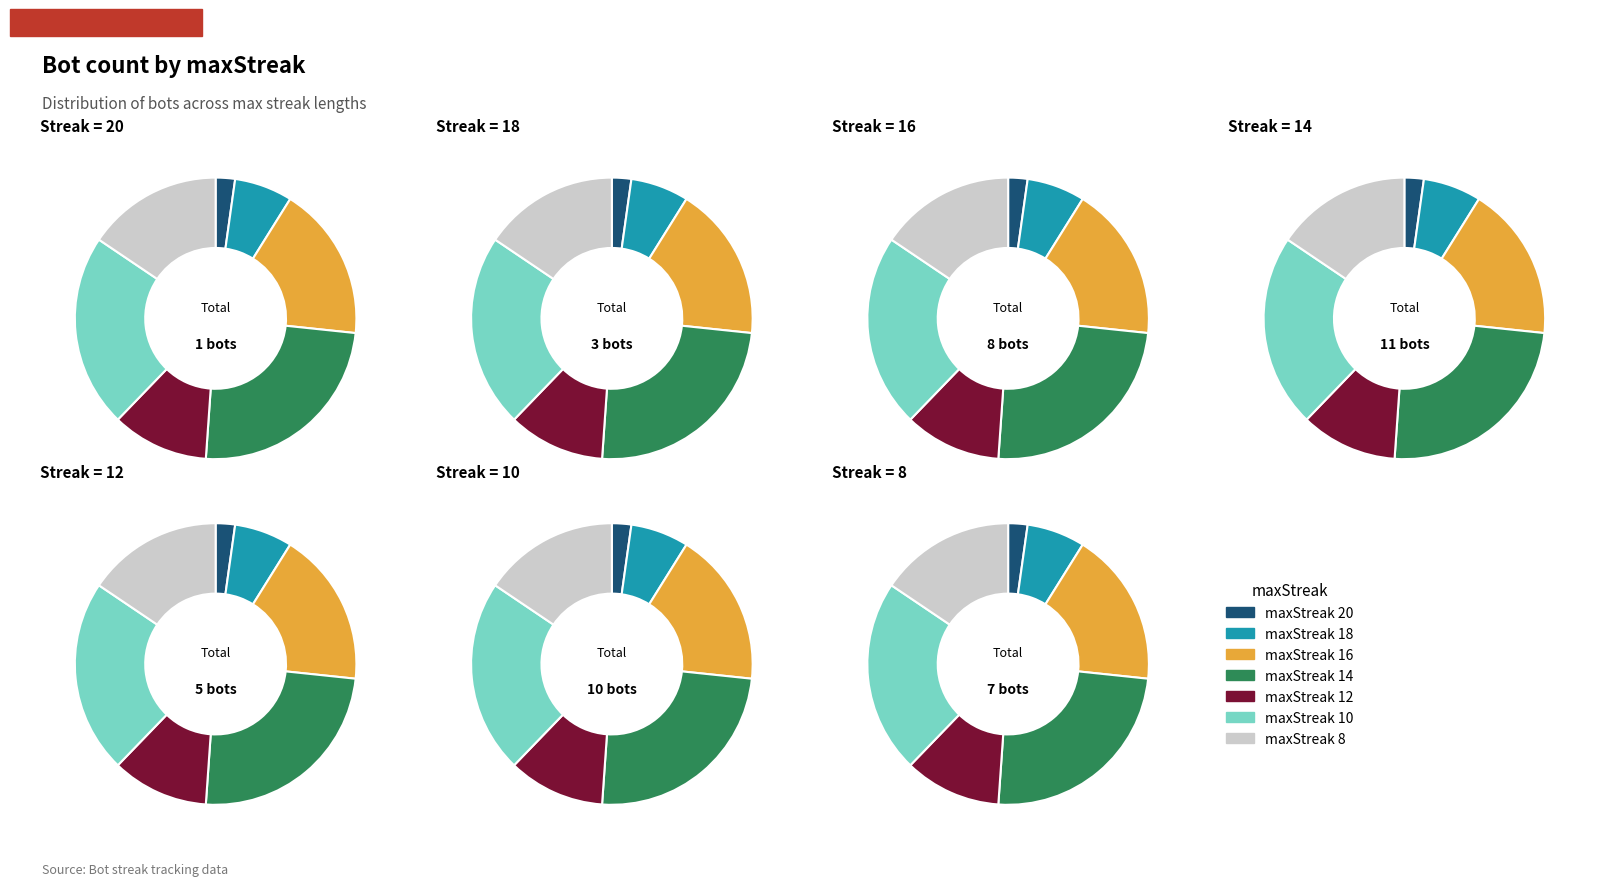

Which slice is the largest?

14